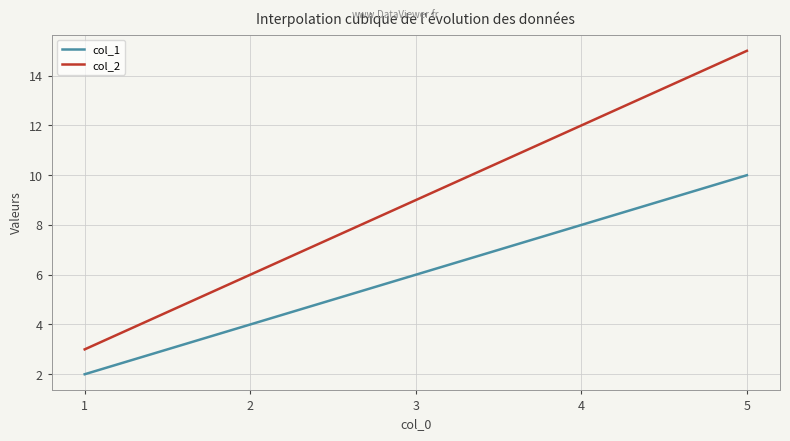

Rank the series by their average value, from lowest to highest.

col_1, col_2